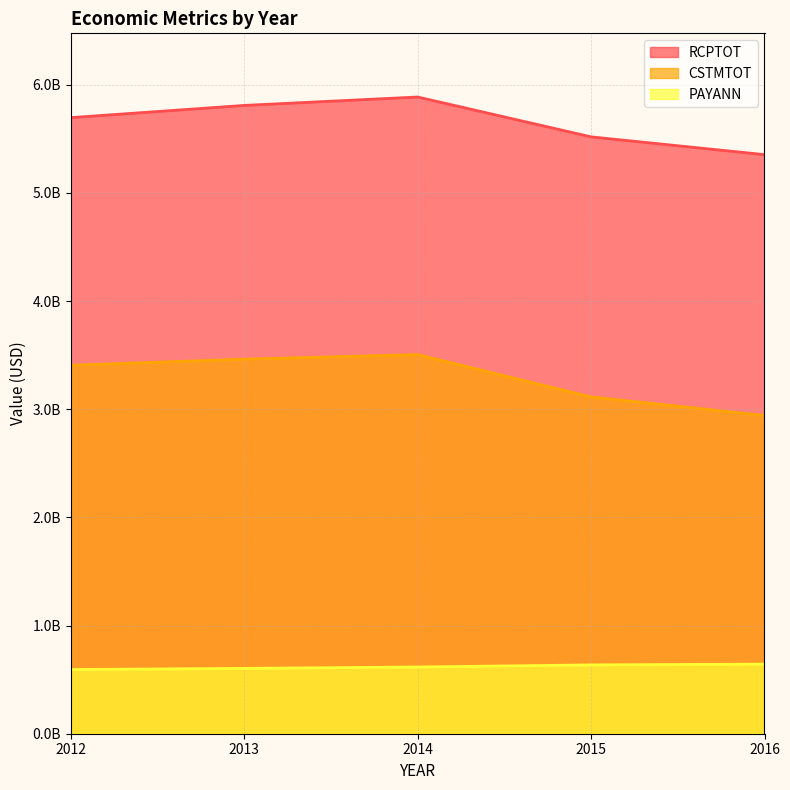

What is the difference between the maximum and minimum values in the RCPTOT series?

532861269